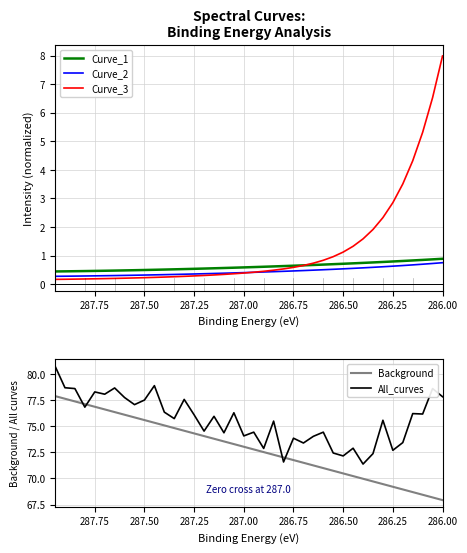

The All_curves series shows 29.1 at 287.00. True or false?

False